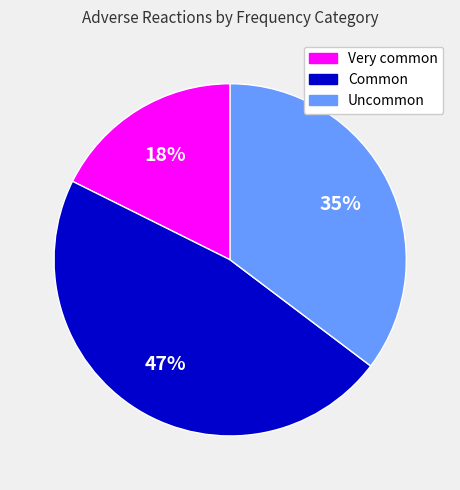

To the nearest percent, what is the difference between the largest and smallest slice percentages?

29%